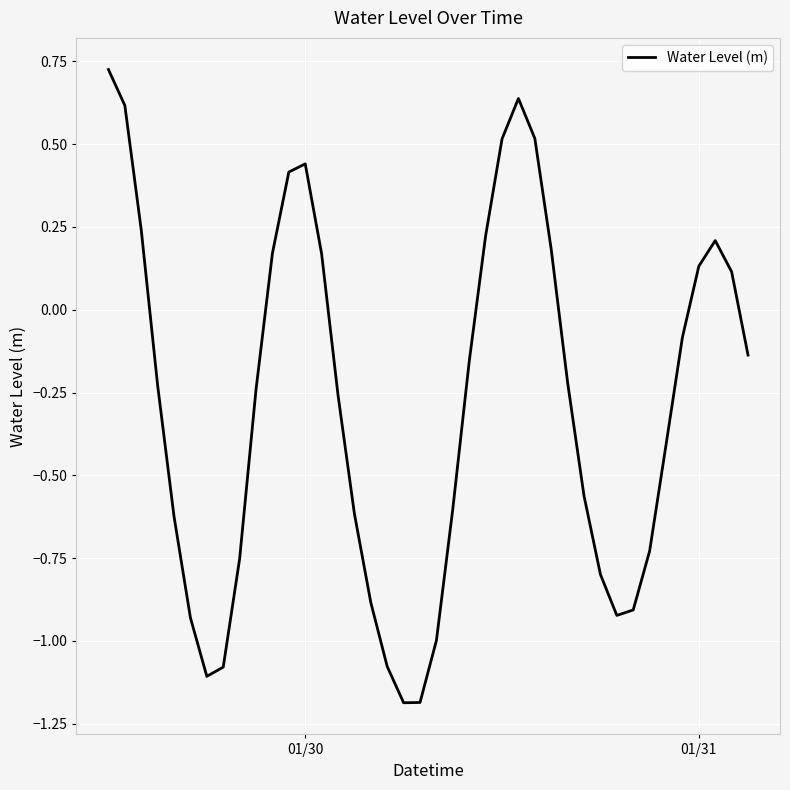

What is the difference between the maximum and minimum values?

1.9